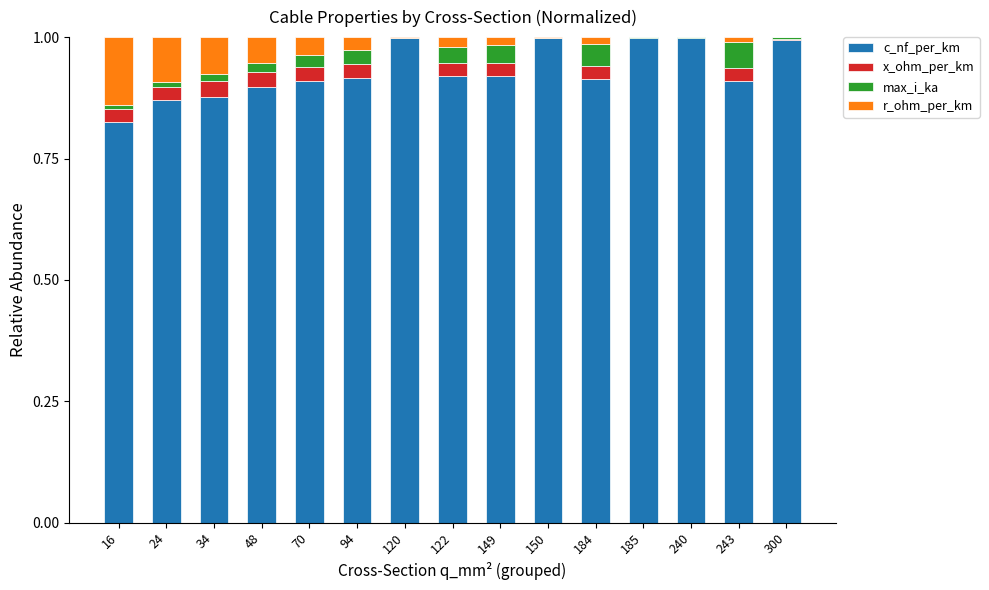

True or false: c_nf_per_km has a value of 0.4 at 94.

False